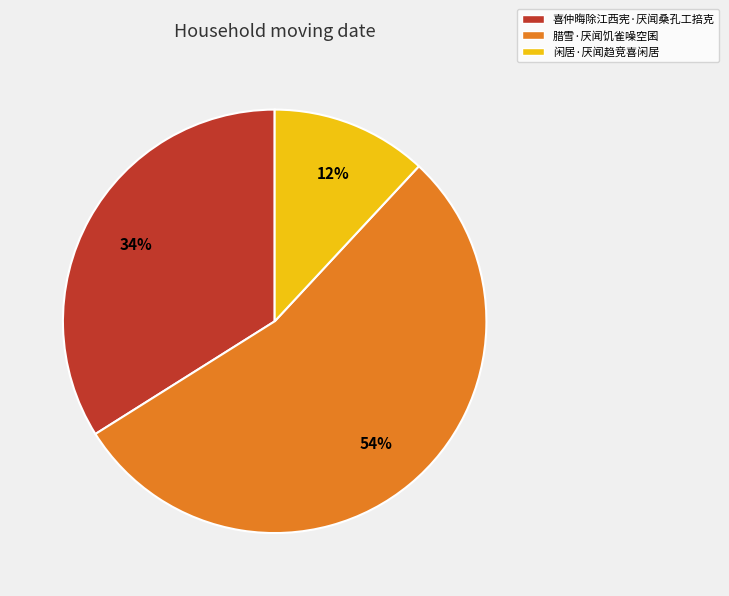

What is the largest slice in the pie chart?

腊雪·厌闻饥雀噪空囷